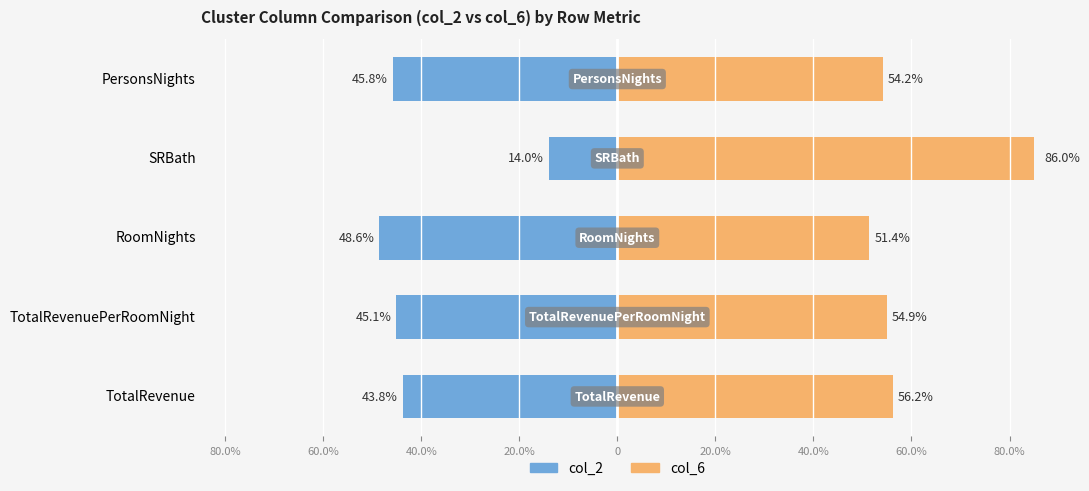

Is it true that col_2 equals -13.1 at TotalRevenue?

False